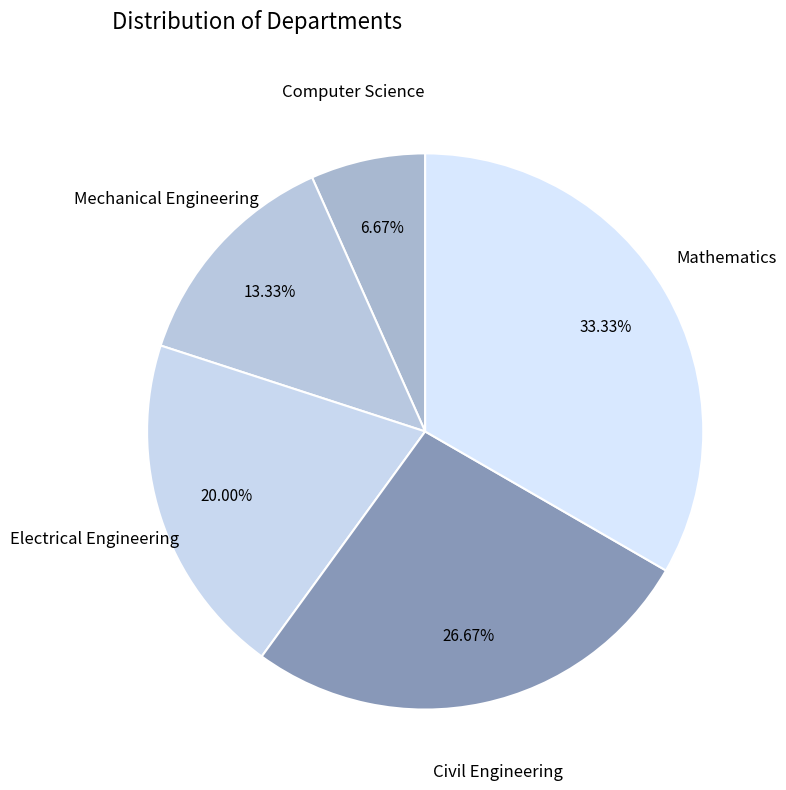

How many slices are in this pie chart?

5